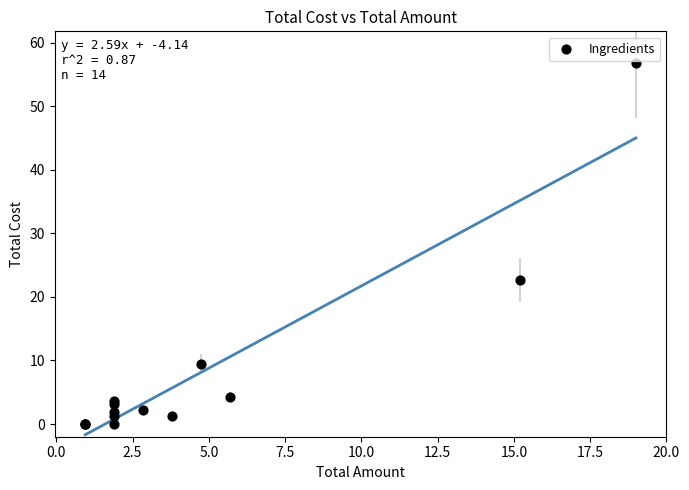

What Y value in the scatter plot is closest to 28?

22.6